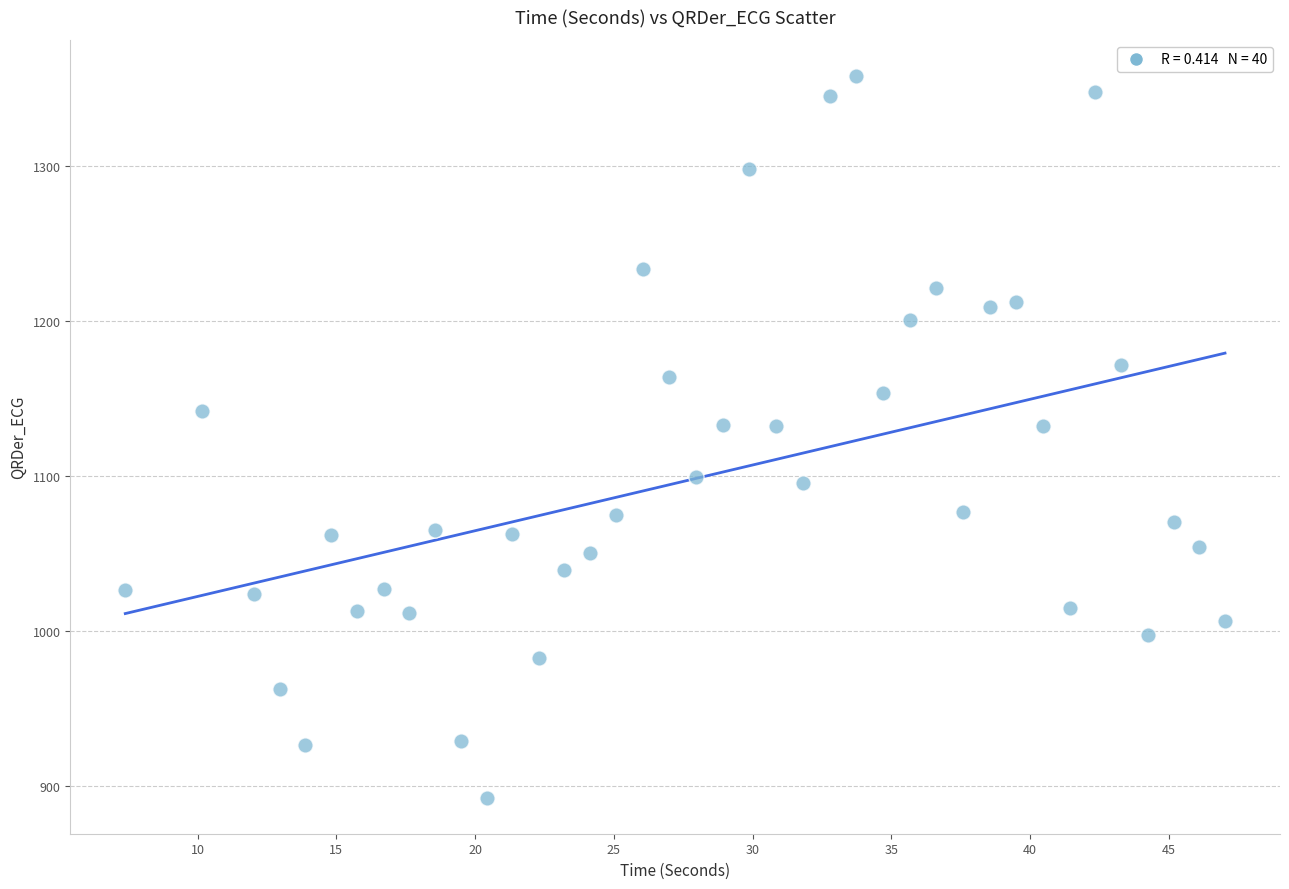

What is the range of X values (max minus min)?

39.6